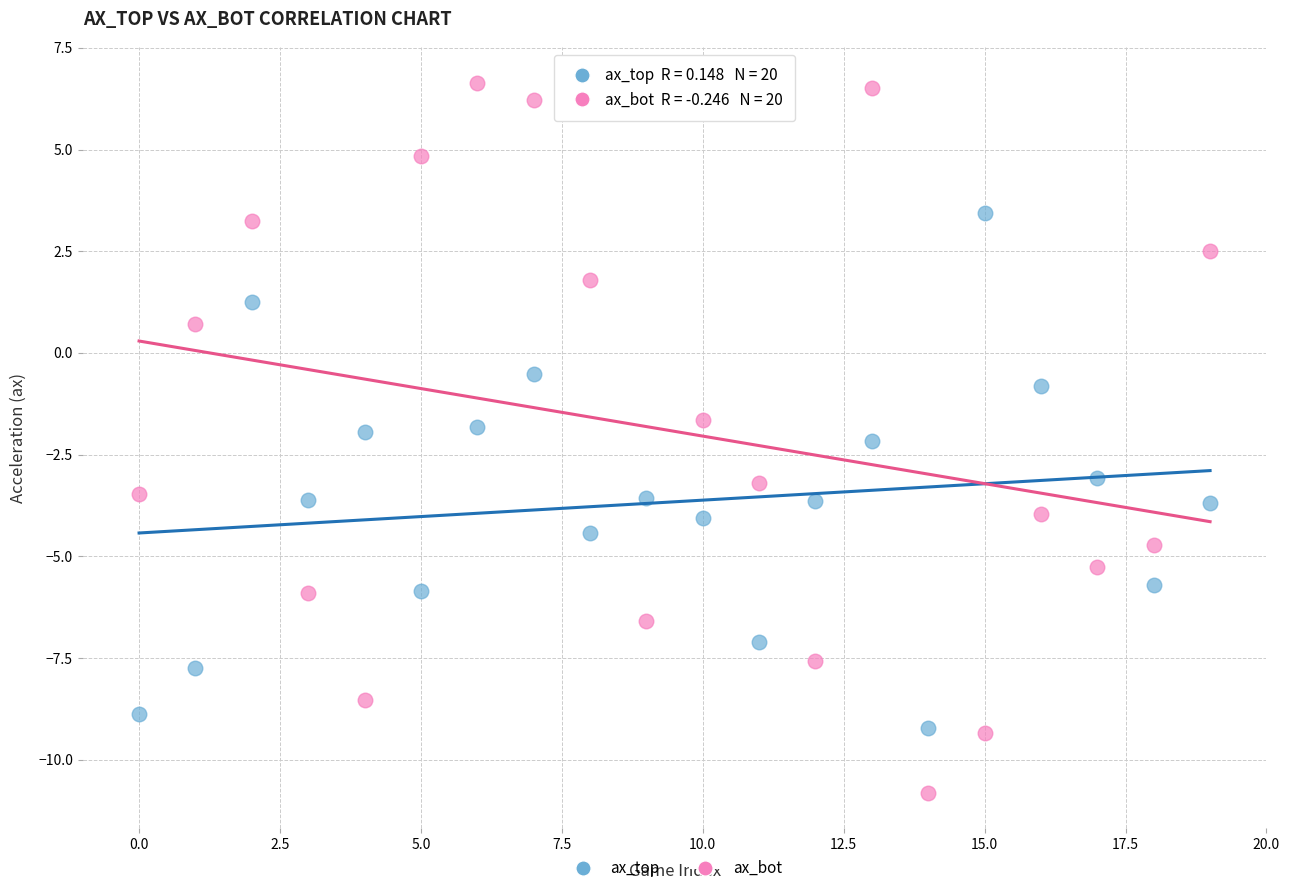

Which series reaches the maximum Y coordinate?

ax_bot